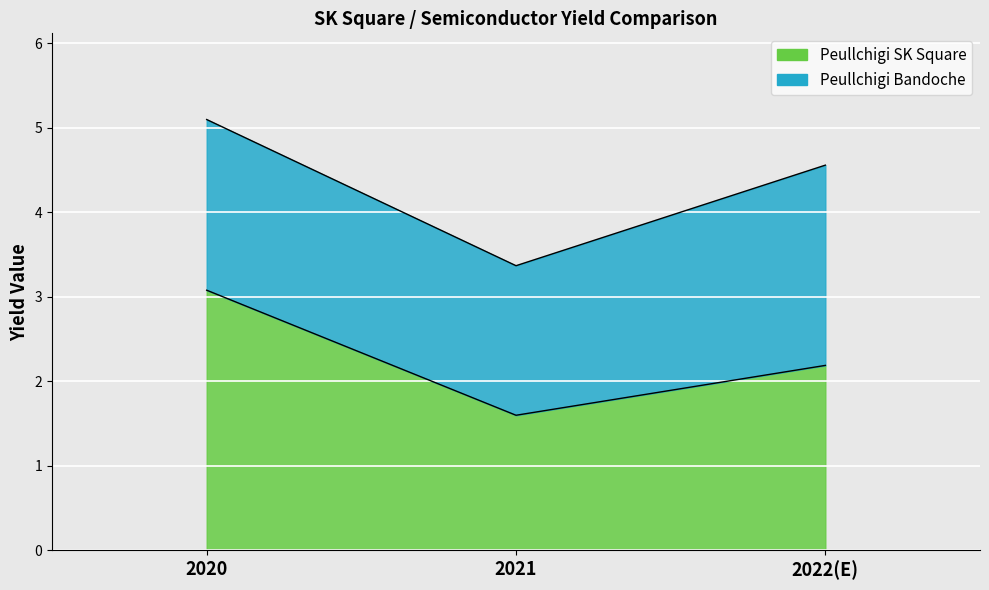

Which has a higher value, 2022(E) or 2021?

2022(E)